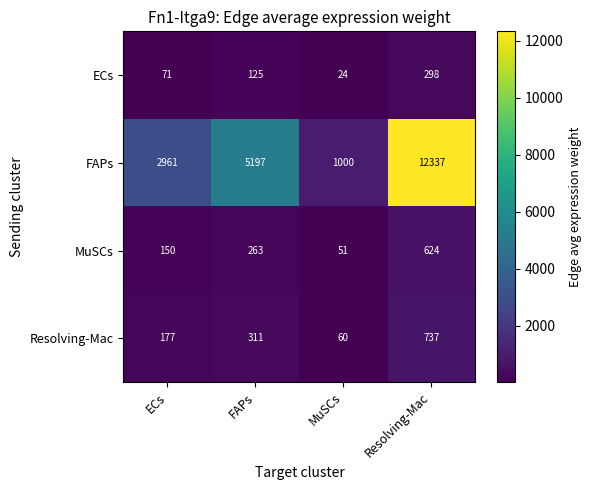

Count the number of data series in this chart.

4